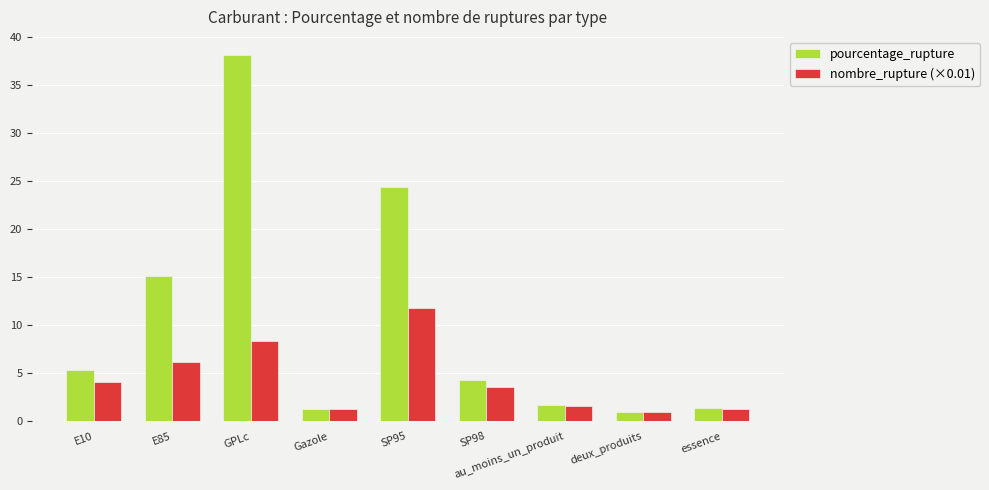

True or false: pourcentage_rupture has a value of 15.1 at E85.

True